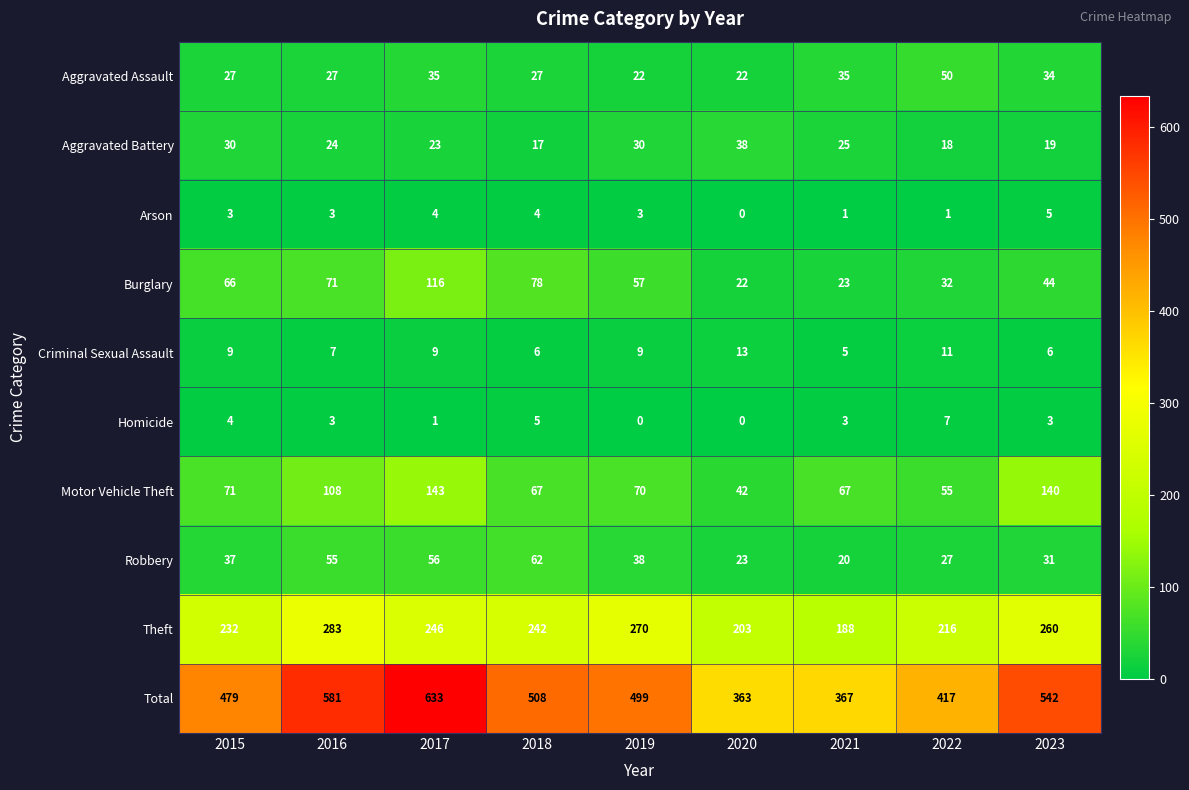

How many categories are shown in the chart?

9